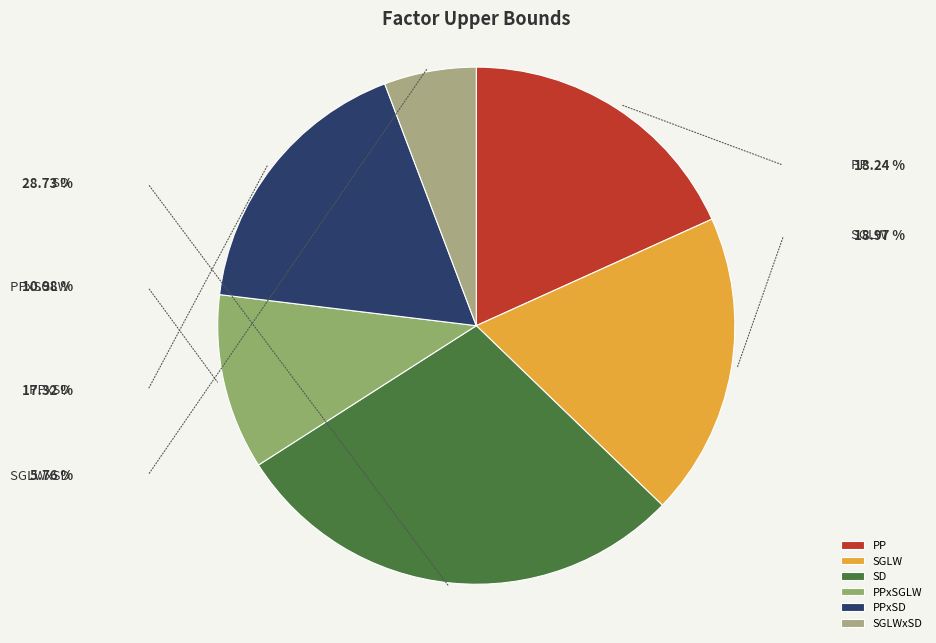

To the nearest percent, what portion does PP represent?

18%